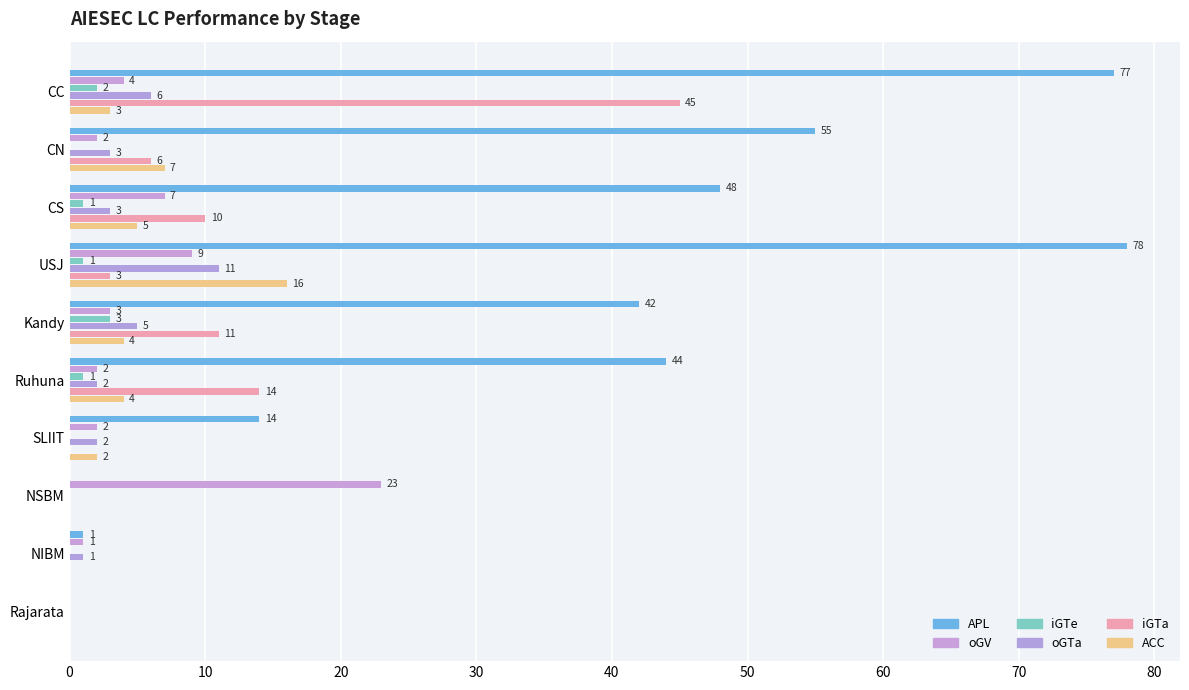

At how many categories does at least one series exceed 48?

3